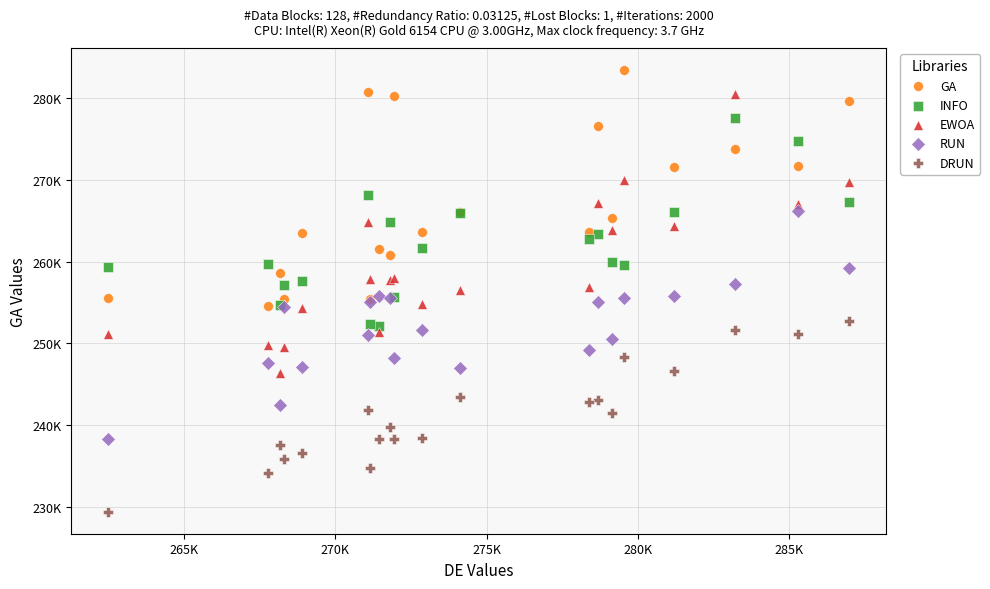

Which series has the widest spread of Y values?

EWOA